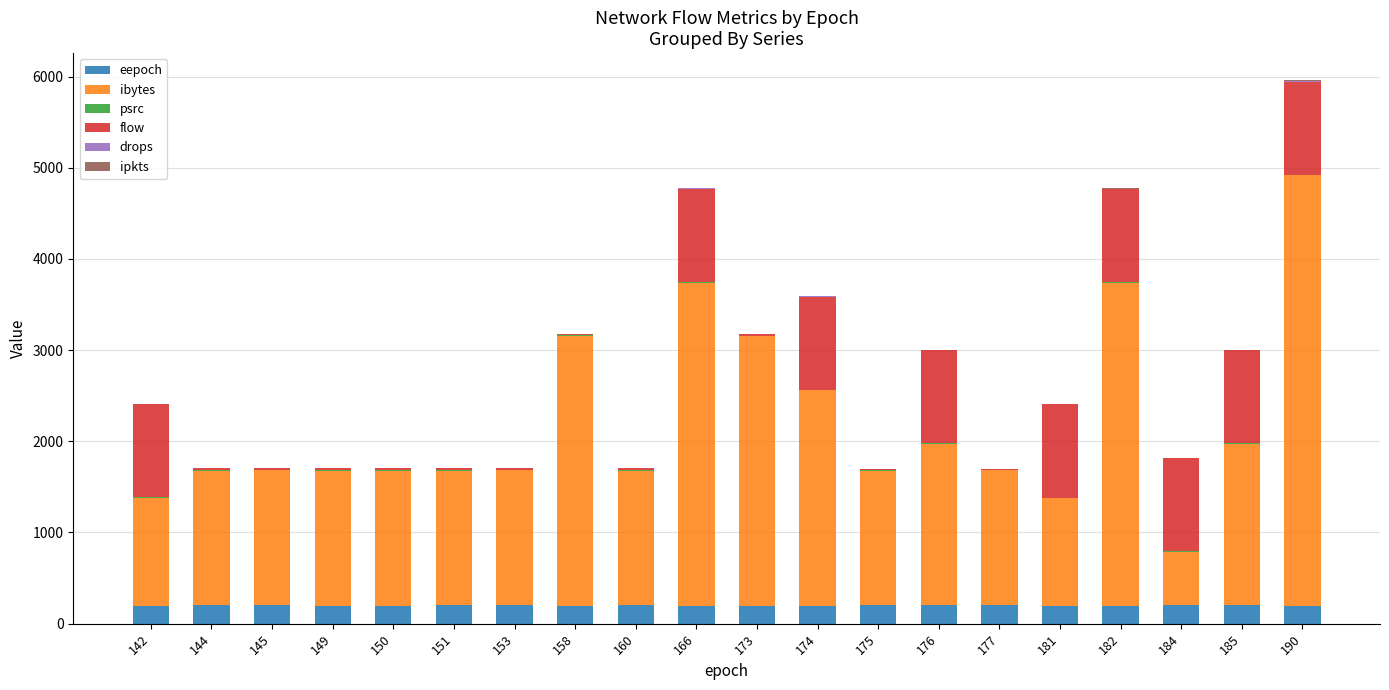

The value of eepoch at 176 is 200. True or false?

True